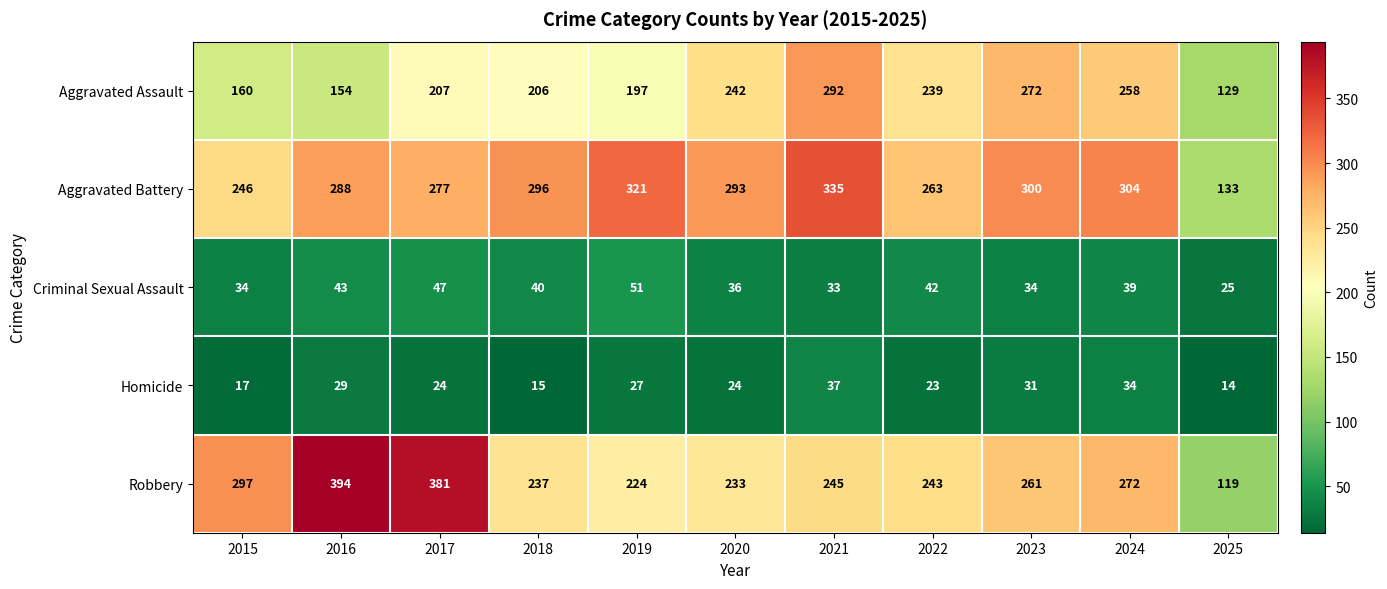

The Robbery series shows 233 at 2020. True or false?

True